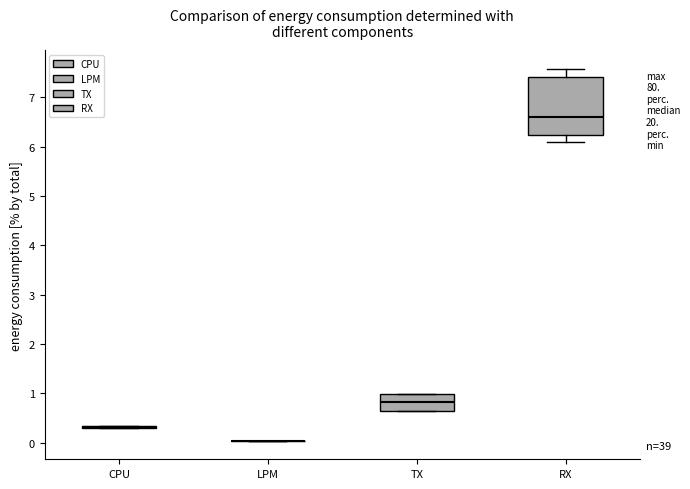

Reading left to right, read every box against the y-axis: the position of its median line, the range the box covers, and the ends of its whiskers. The values are not printed on the chart, so give them approximately, as read against the axis.

CPU: box collapsed to a line at 0.3, whiskers 0.3 to 0.3
LPM: box collapsed to a line at 0.0, whiskers 0.0 to 0.0
TX: median 0.8, box 0.7 to 1.0, whiskers 0.6 to 1.0
RX: median 6.6, box 6.2 to 7.4, whiskers 6.1 to 7.6